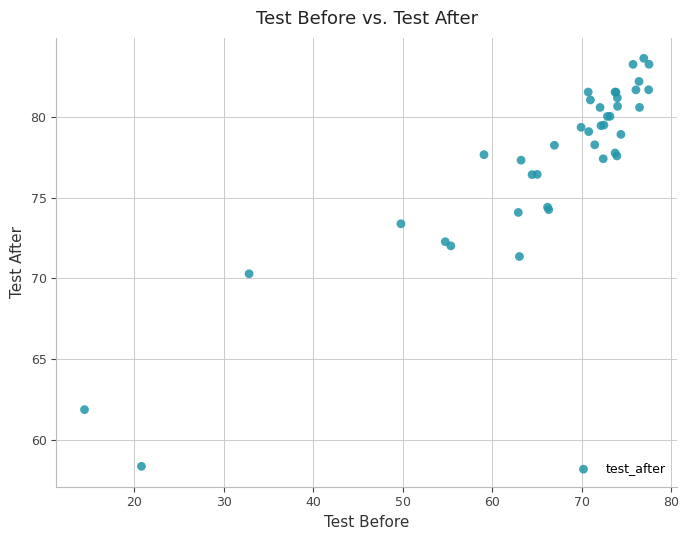

What Y value in the scatter plot is closest to 70?

70.3